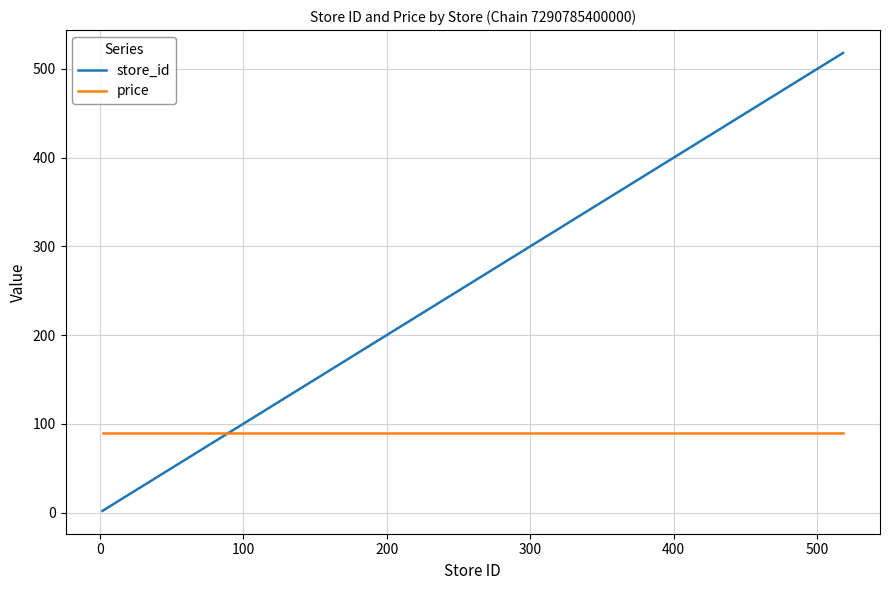

Does the chart have visible grid lines?

Yes